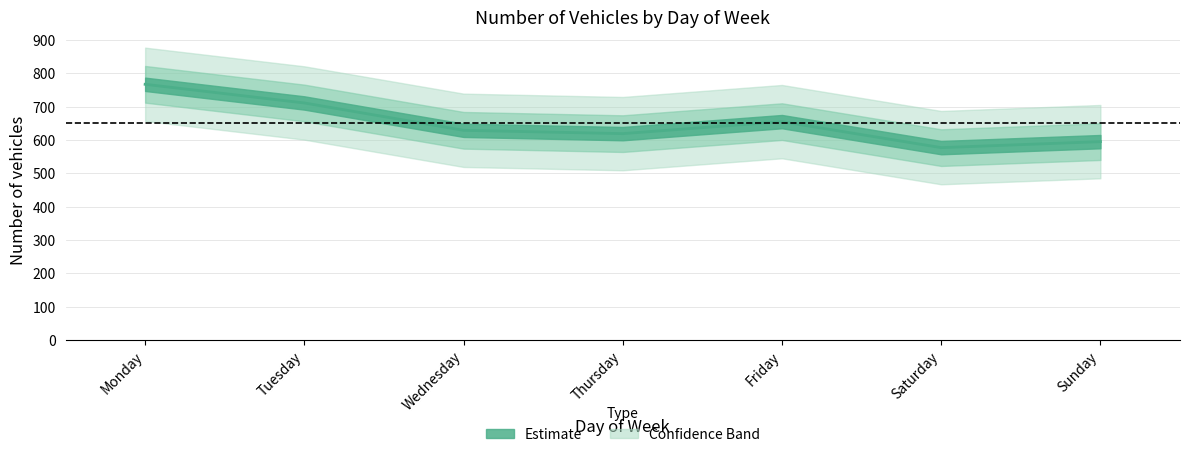

What is the change in value from Monday to Thursday?

-148